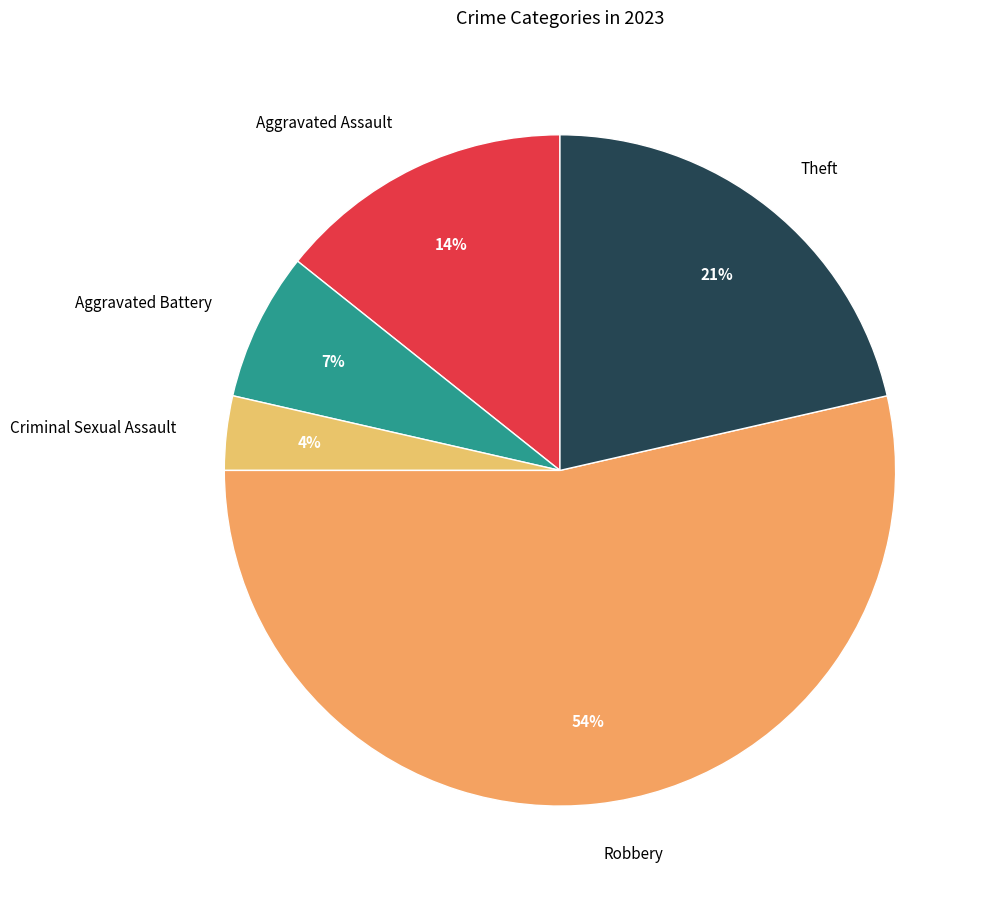

Do Aggravated Battery and Robbery together represent more than half of the pie?

Yes